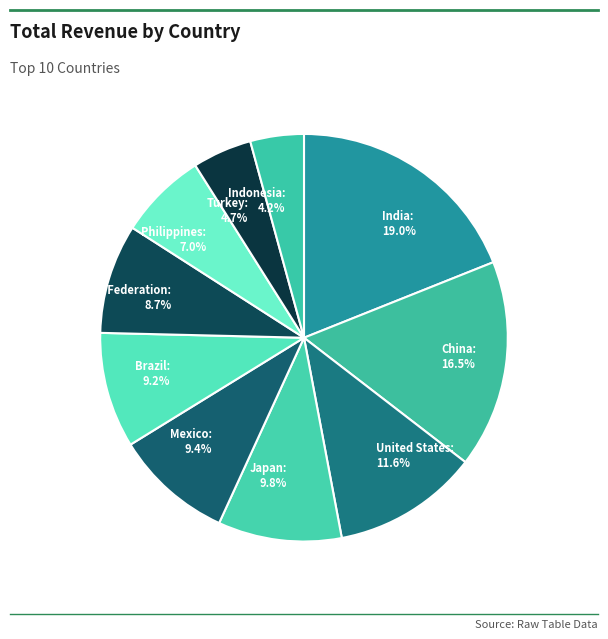

How many slices are in this pie chart?

10